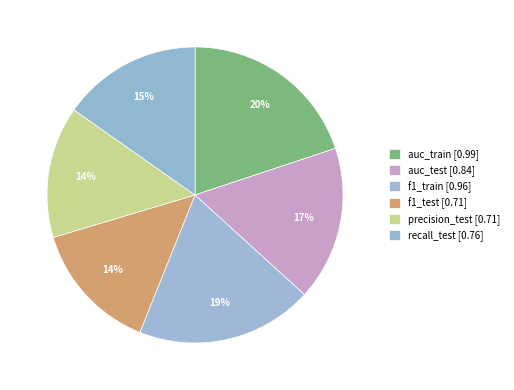

Do recall_test and f1_test together represent more than half of the pie?

No